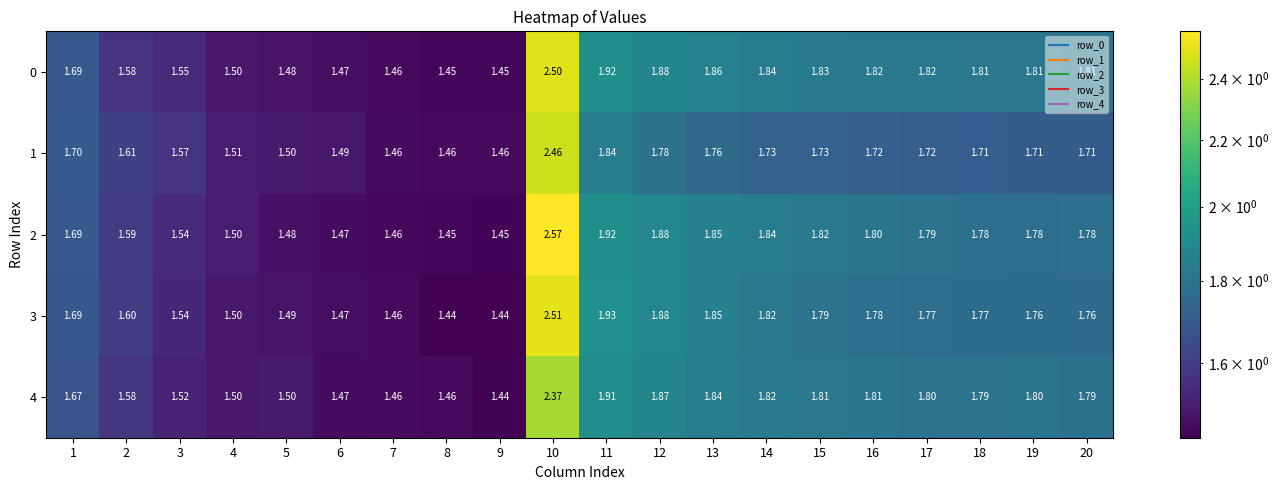

At how many categories does at least one series exceed 2?

1